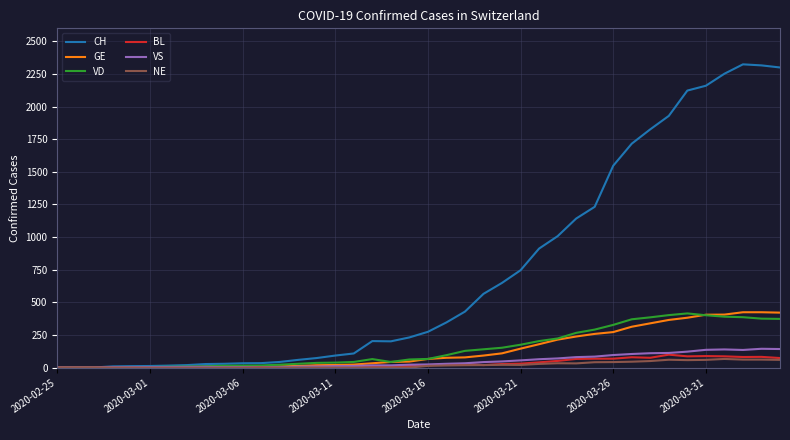

Which series has the largest total across all categories?

CH